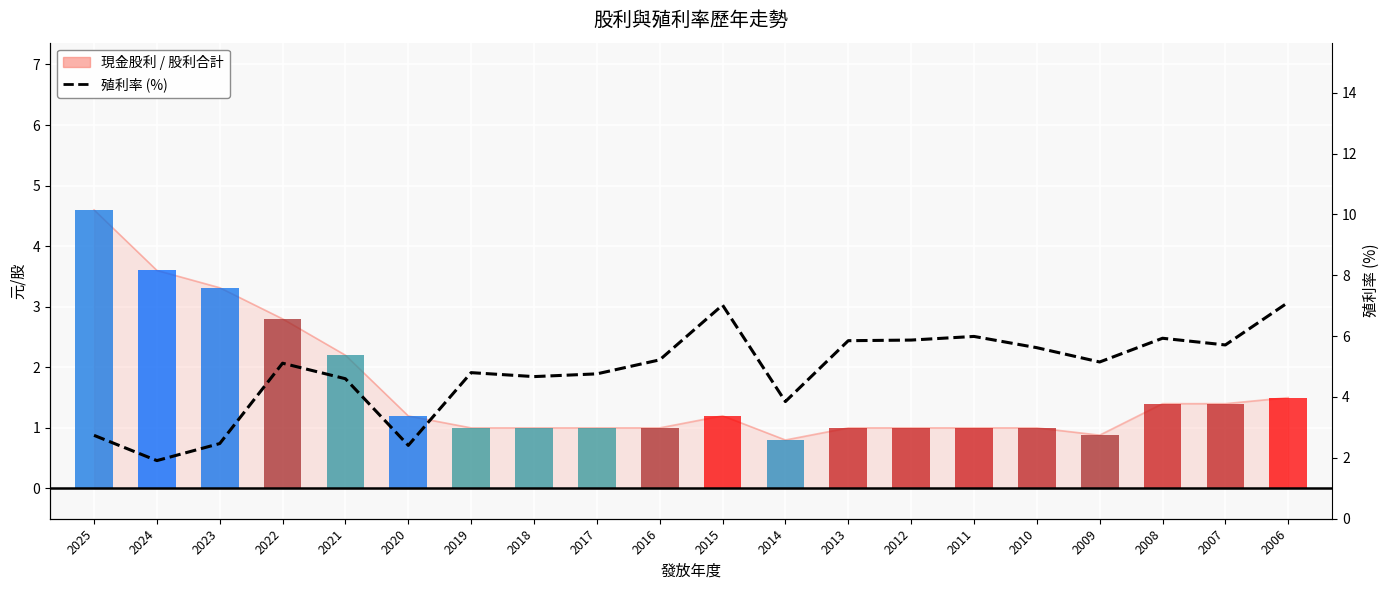

Reading left to right, what are all the values shown in this chart?

現金股利: 2025=4.6	2024=3.6	2023=3.3	2022=2.8	2021=2.2	2020=1.2	2019=1.0	2018=1.0	2017=1.0	2016=1.0	2015=1.2	2014=0.8	2013=1.0	2012=1.0	2011=1.0	2010=1.0	2009=0.9	2008=1.4	2007=1.4	2006=1.5
殖利率 (%): 2025=2.7	2024=1.9	2023=2.5	2022=5.1	2021=4.6	2020=2.4	2019=4.8	2018=4.7	2017=4.8	2016=5.2	2015=7.0	2014=3.9	2013=5.8	2012=5.9	2011=6.0	2010=5.6	2009=5.2	2008=5.9	2007=5.7	2006=7.1